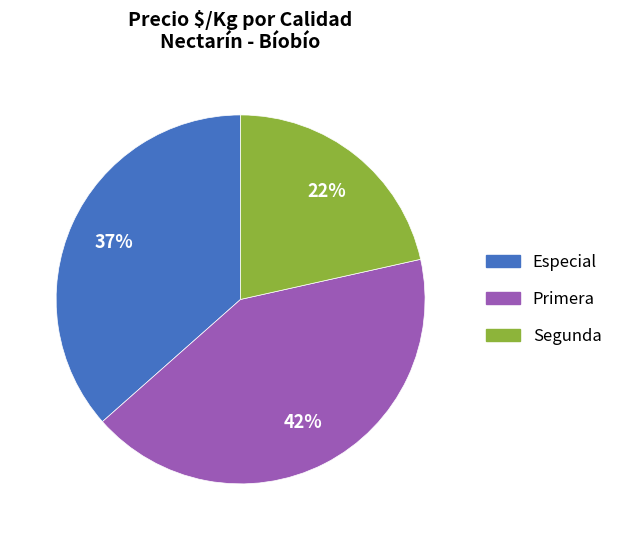

How many segments does this pie chart have?

3